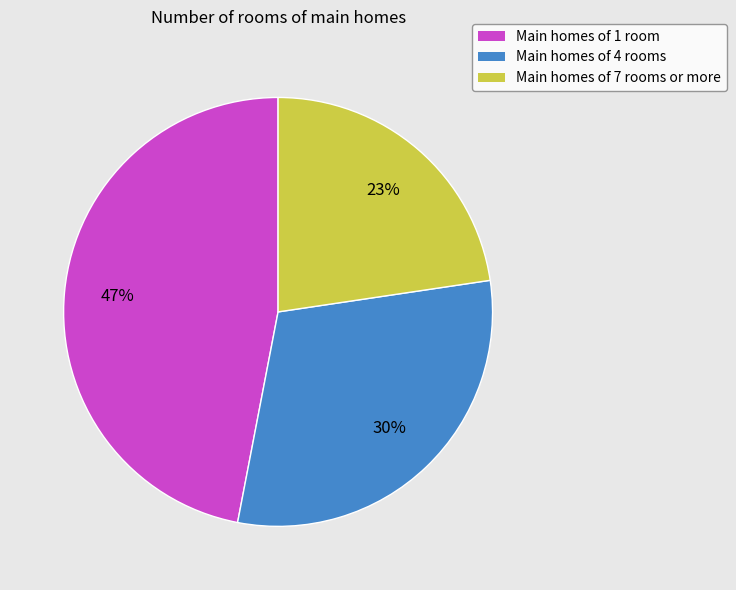

Which slice is the largest?

Main homes of 1 room